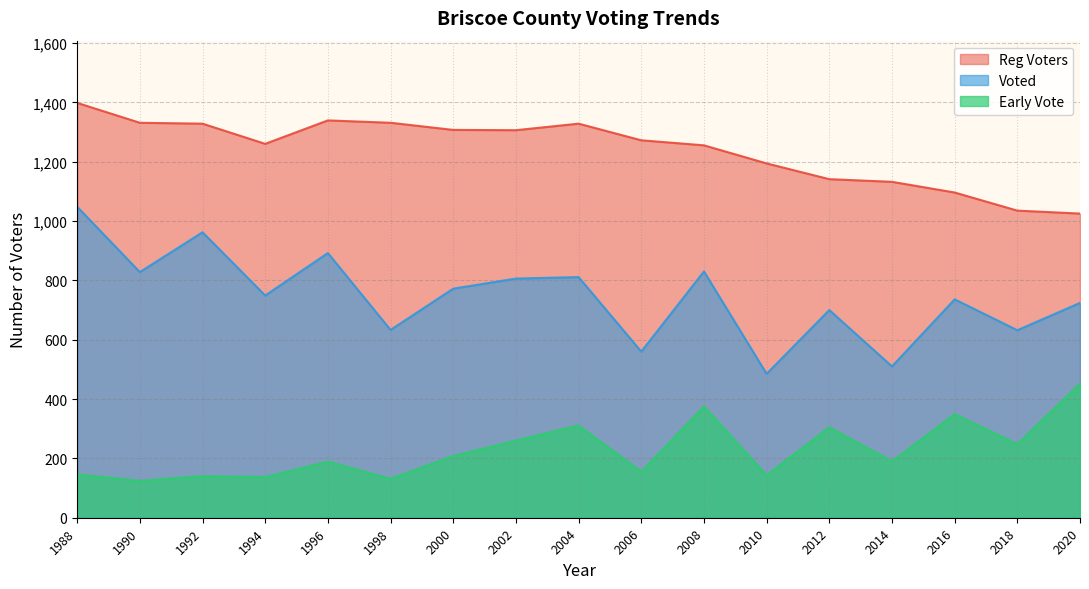

What is the difference between the second highest and minimum values in the Early Vote series?

251